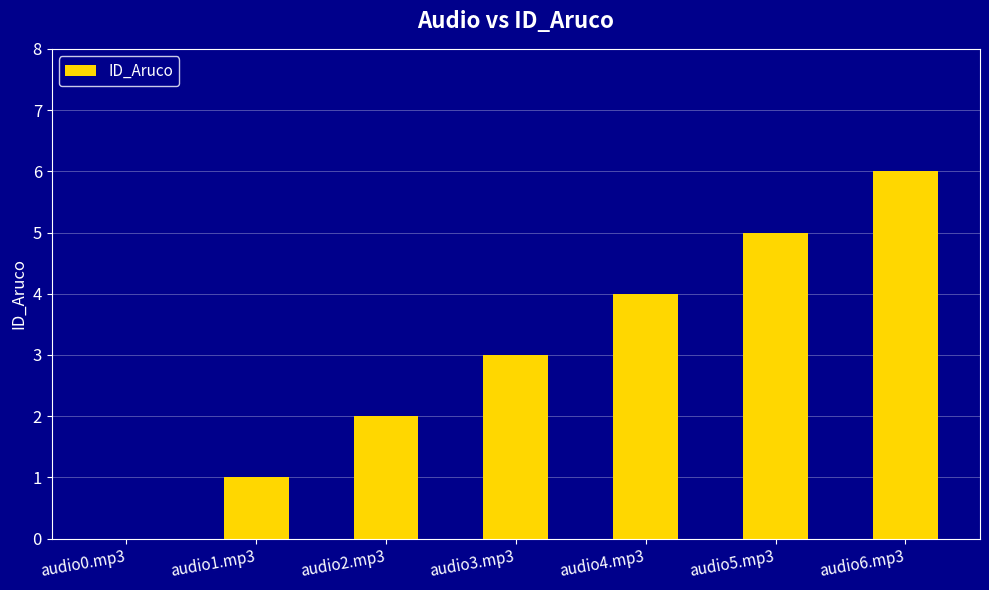

Is it true that the value at audio6.mp3 is 9?

False